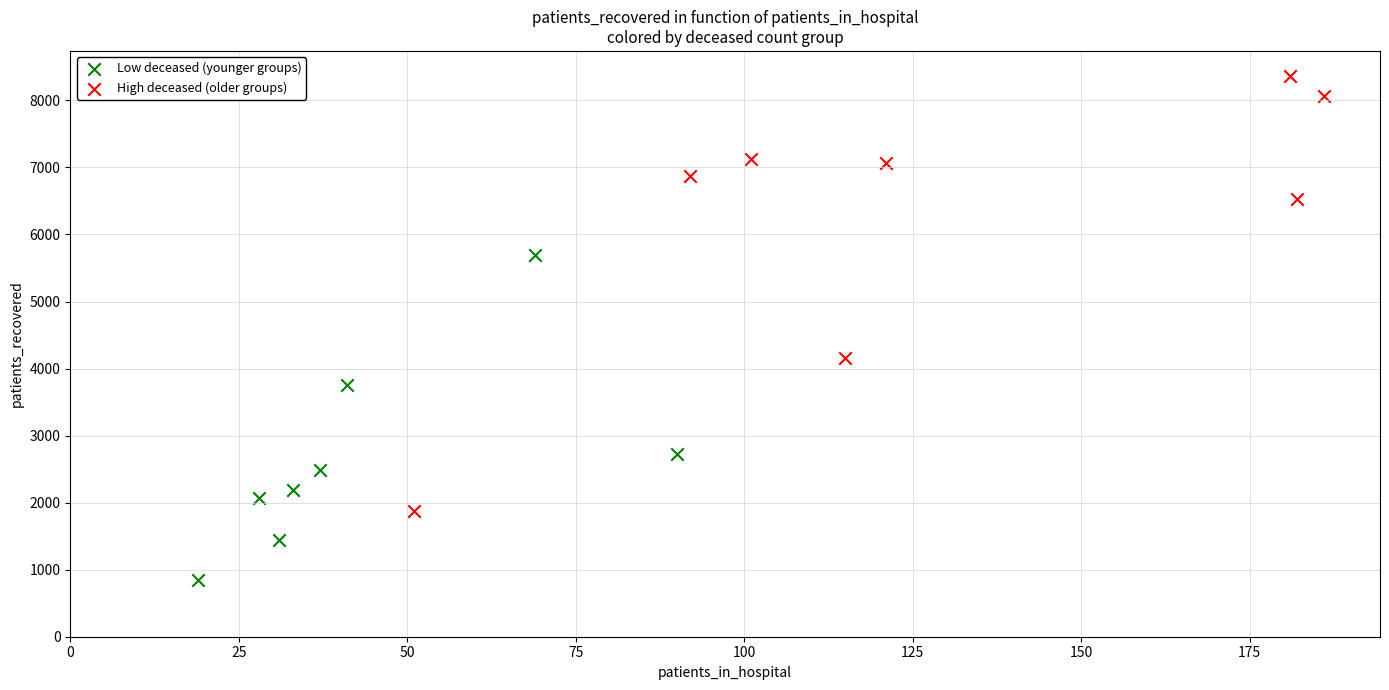

Which series contains the lowest Y value?

Low deceased (younger groups)